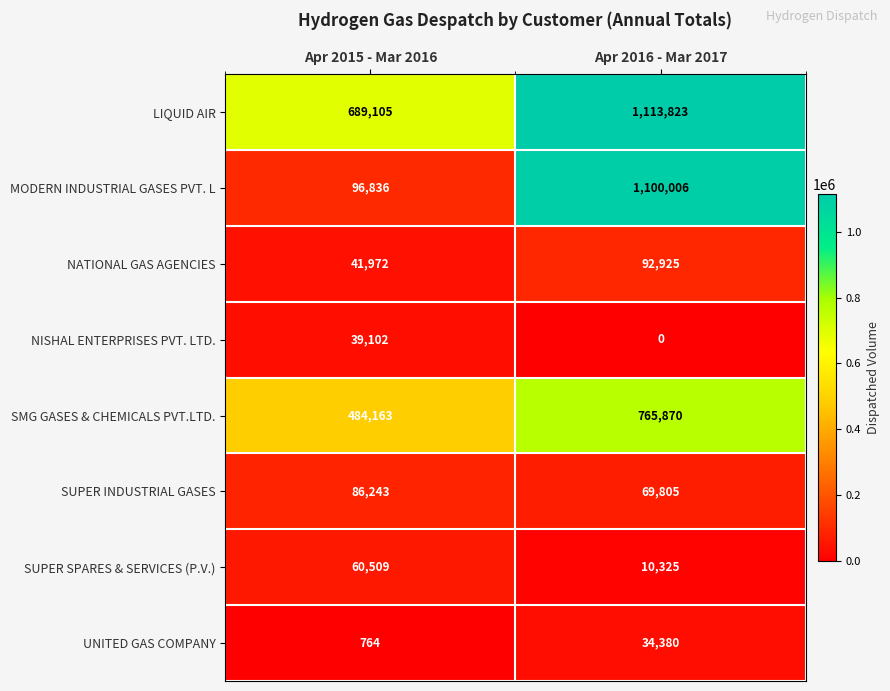

Where is UNITED GAS COMPANY nearest to the value 17572?

Apr 2015 - Mar 2016